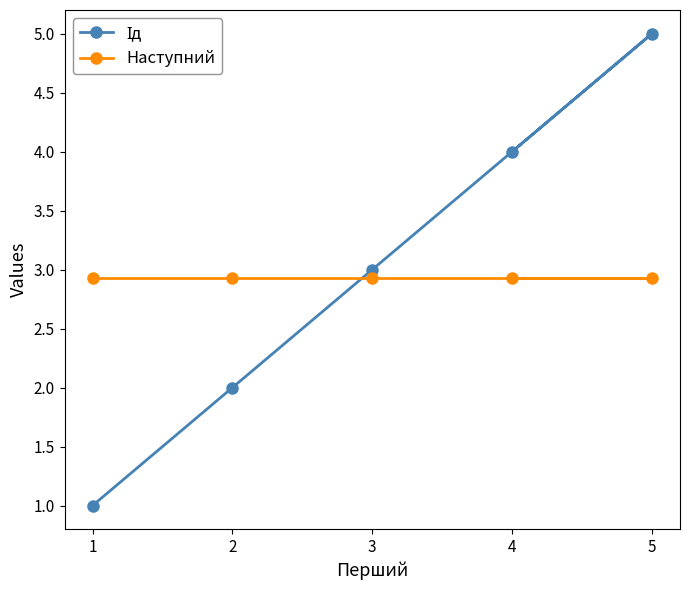

What is the sum of all Наступний values?

14.6